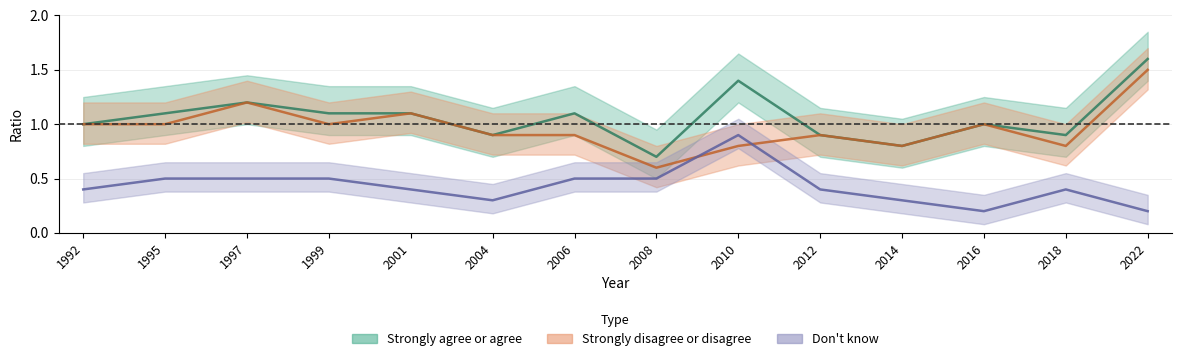

What is the average value of the Don't know series?

0.4